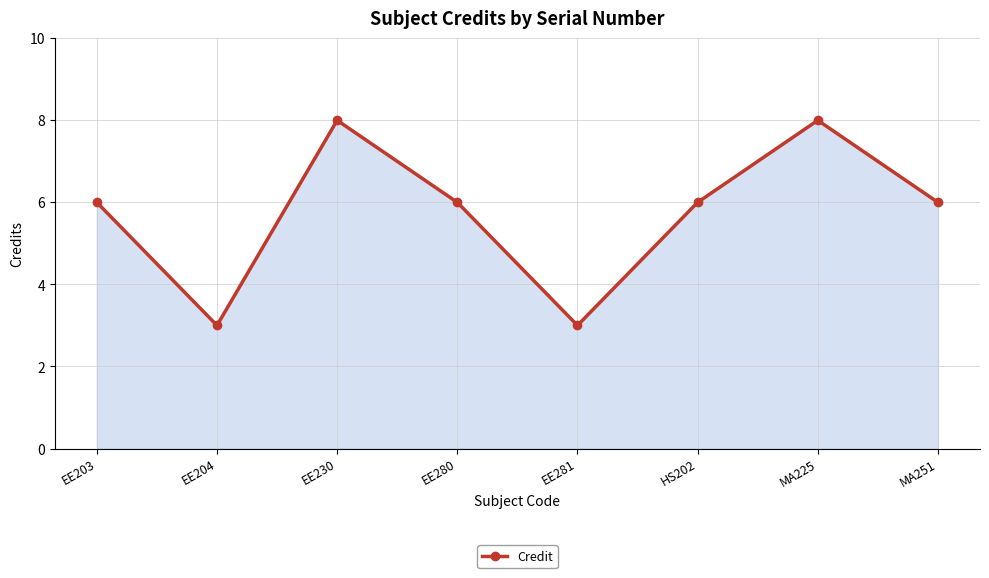

What is the difference between the maximum and minimum values?

5